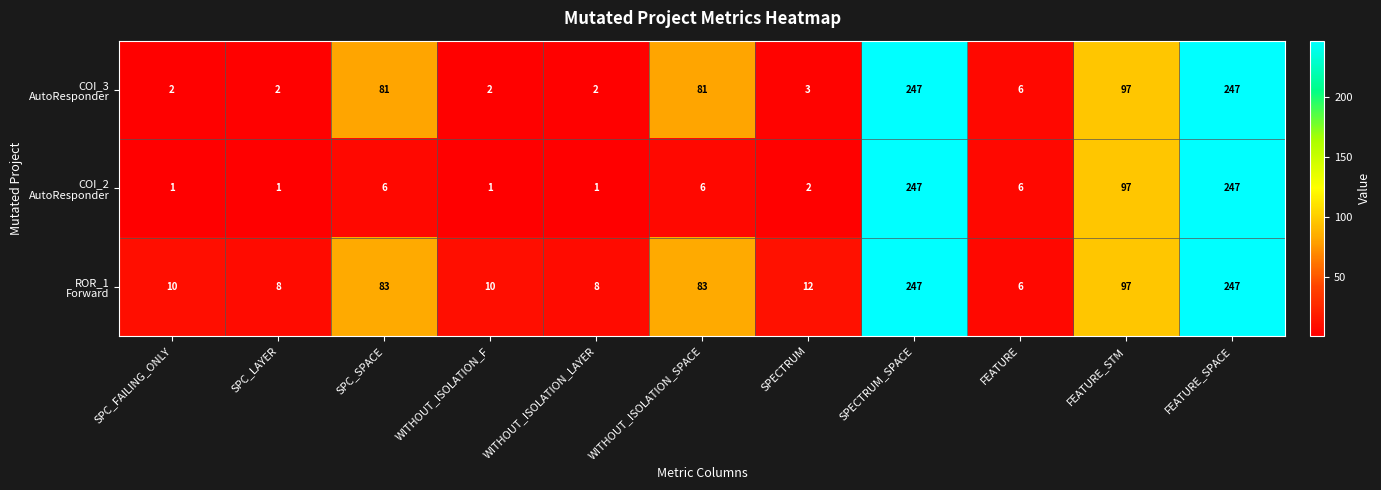

At how many categories does at least one series exceed 1?

11